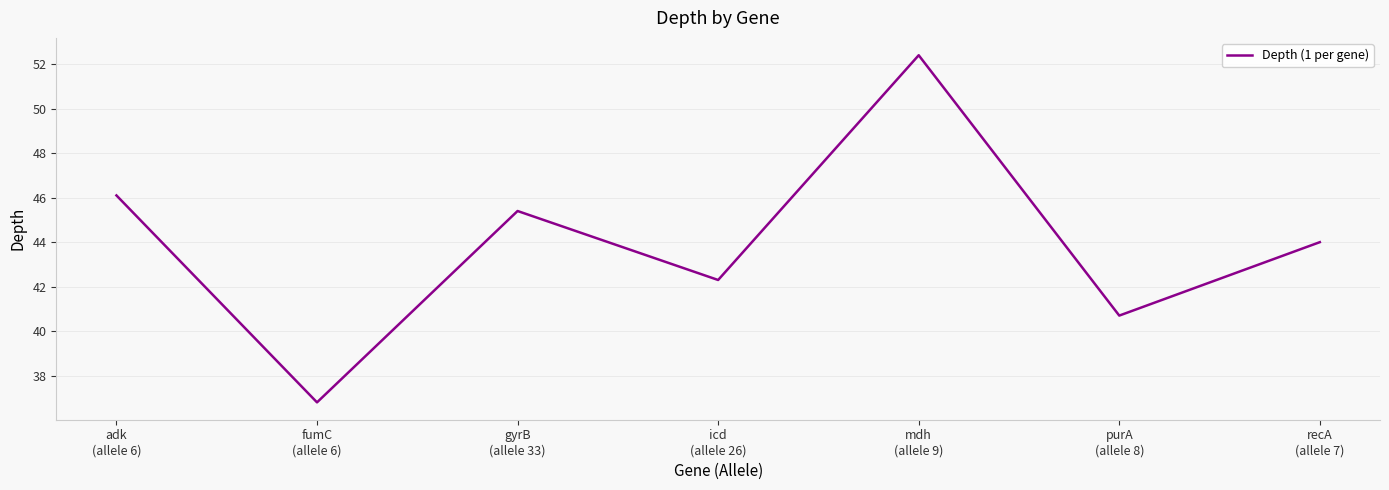

Read the value at recA
(allele 7).

44.0